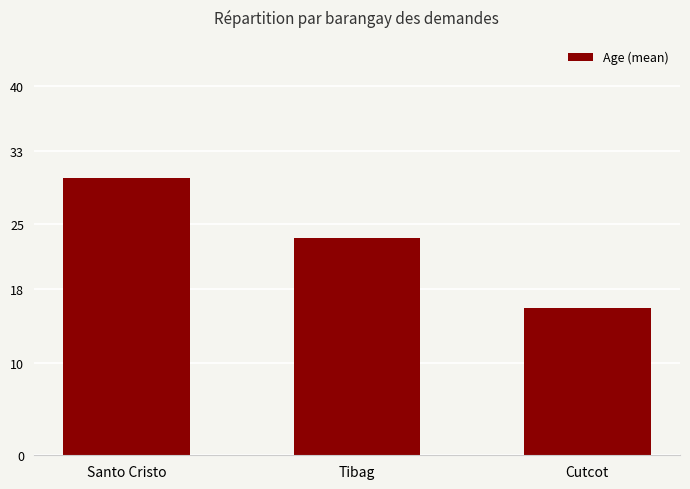

Where is the data nearest to the value 23?

Tibag